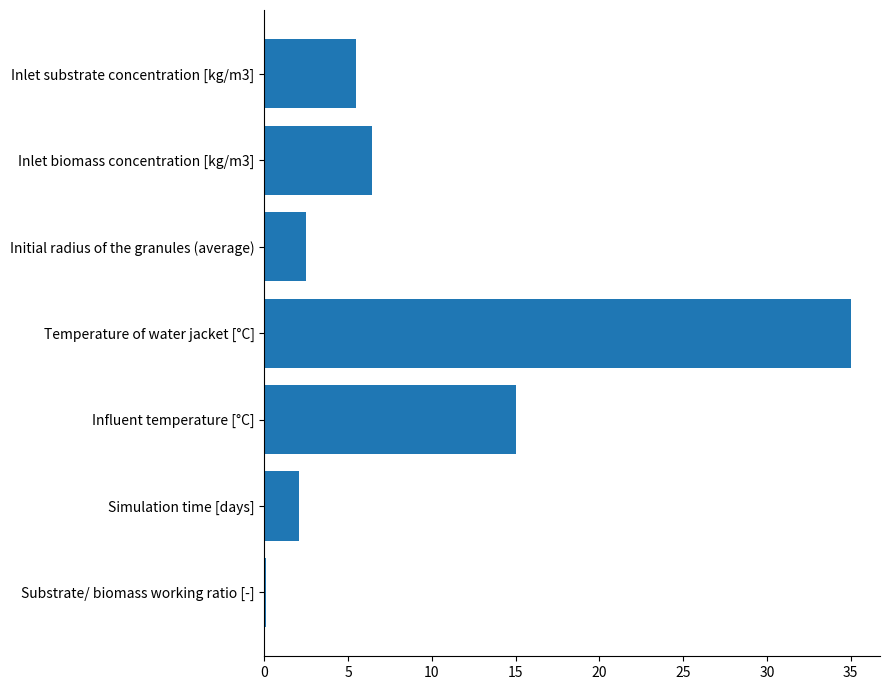

What is the difference between the second highest and minimum values?

14.9